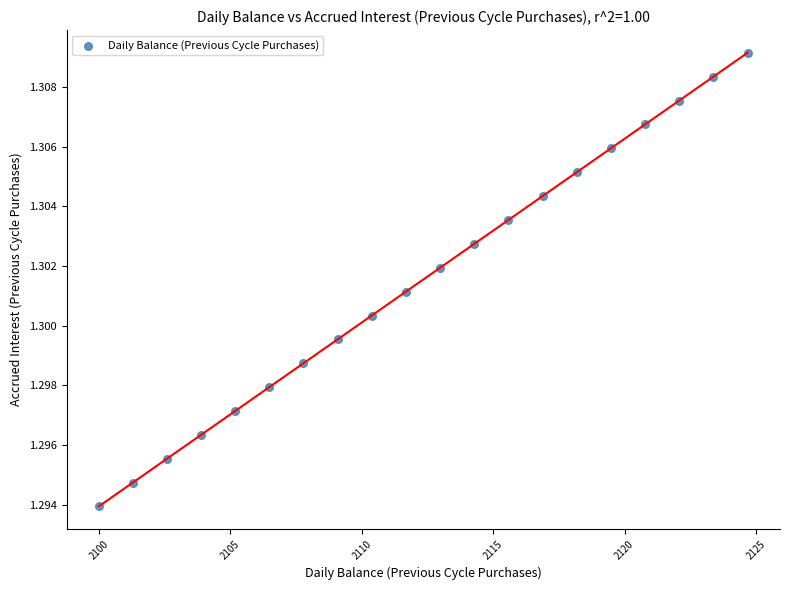

What is the range of X values (max minus min)?

24.7